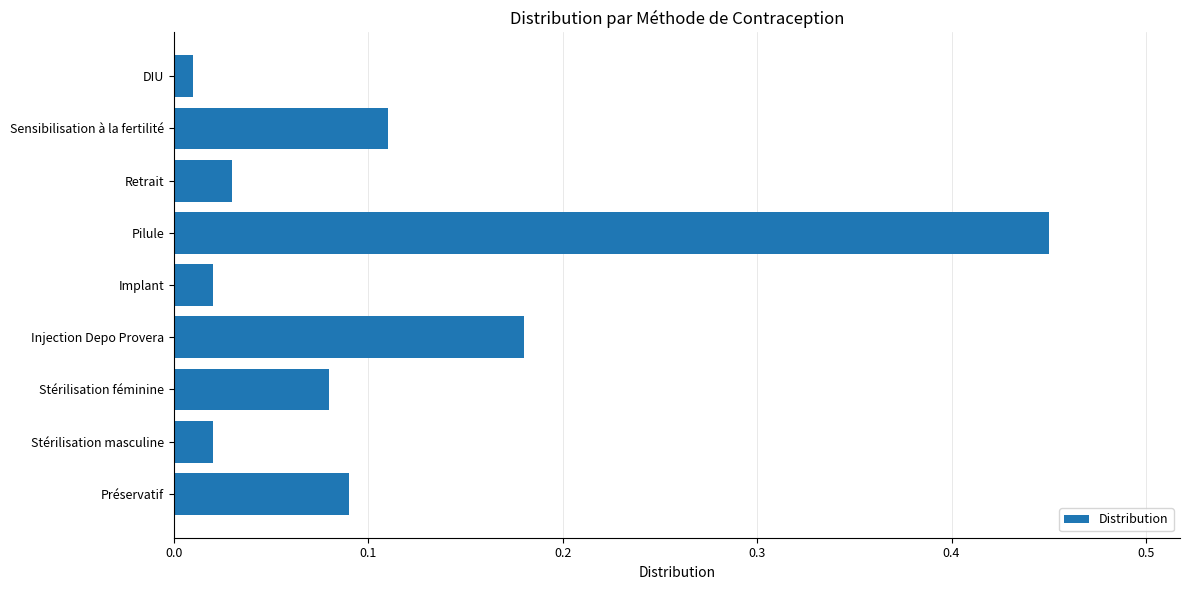

How many data points does each series have?

9